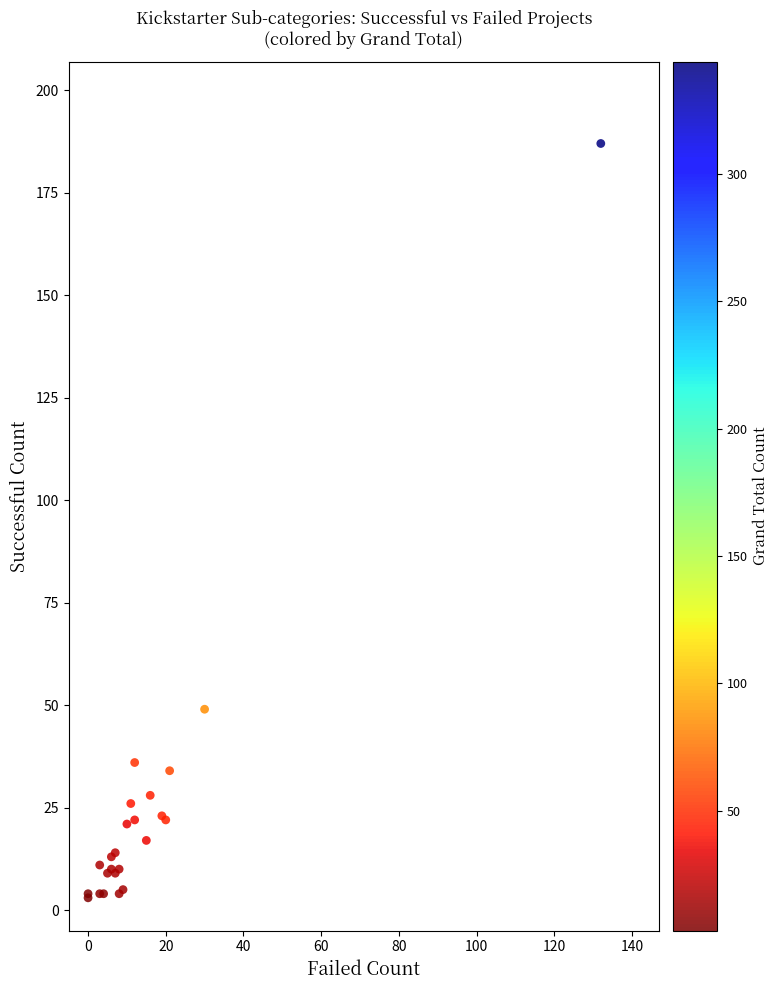

What Y value in the scatter plot is closest to 95?

49